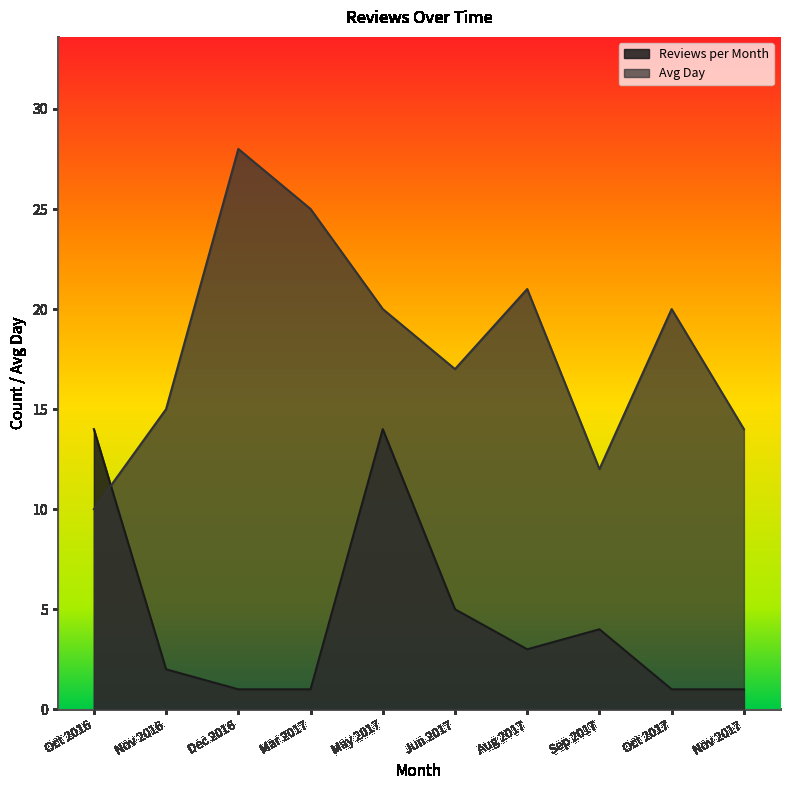

What is the average value of the Avg Day series?

18